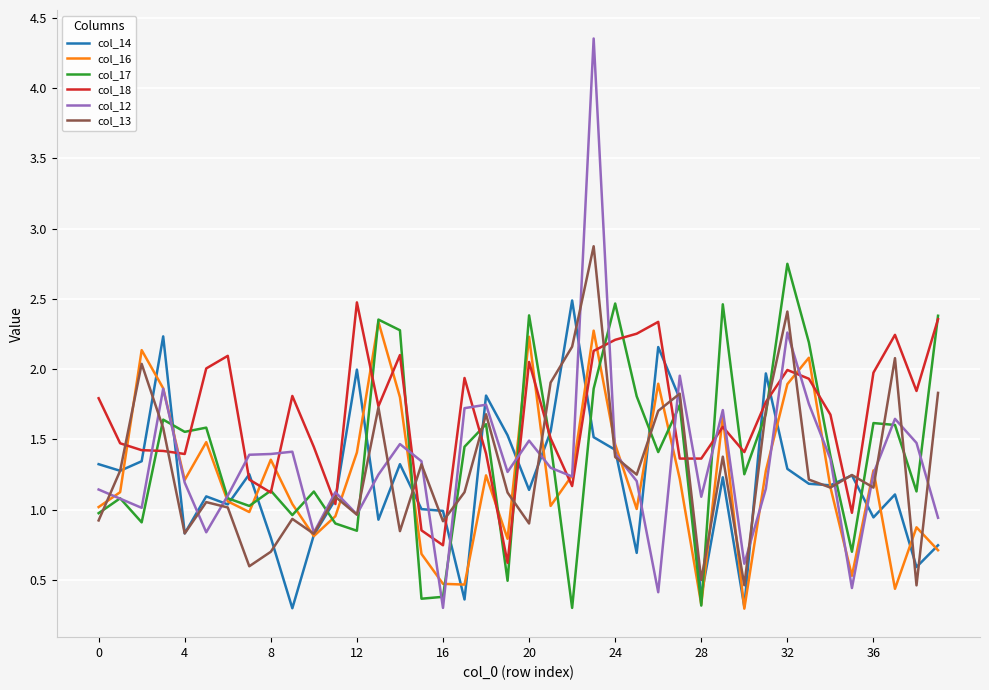

Which series has the widest spread of values?

col_12